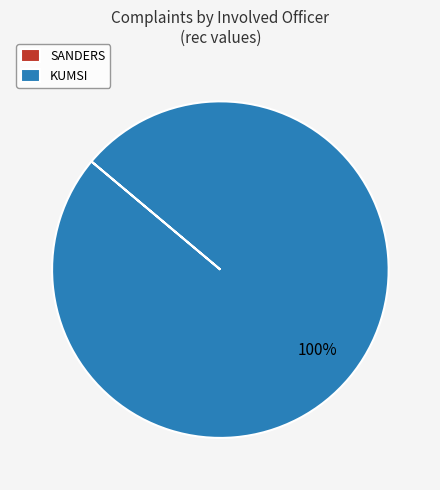

What percentage is the KUMSI slice, to the nearest percent?

100%